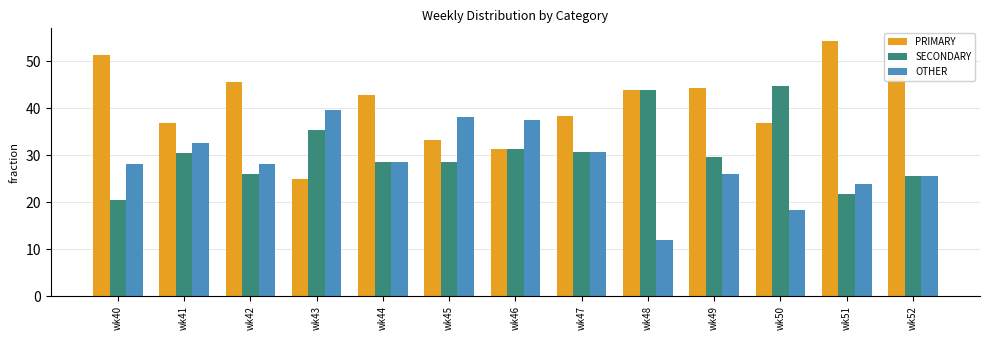

Which series has the largest range (max minus min)?

PRIMARY